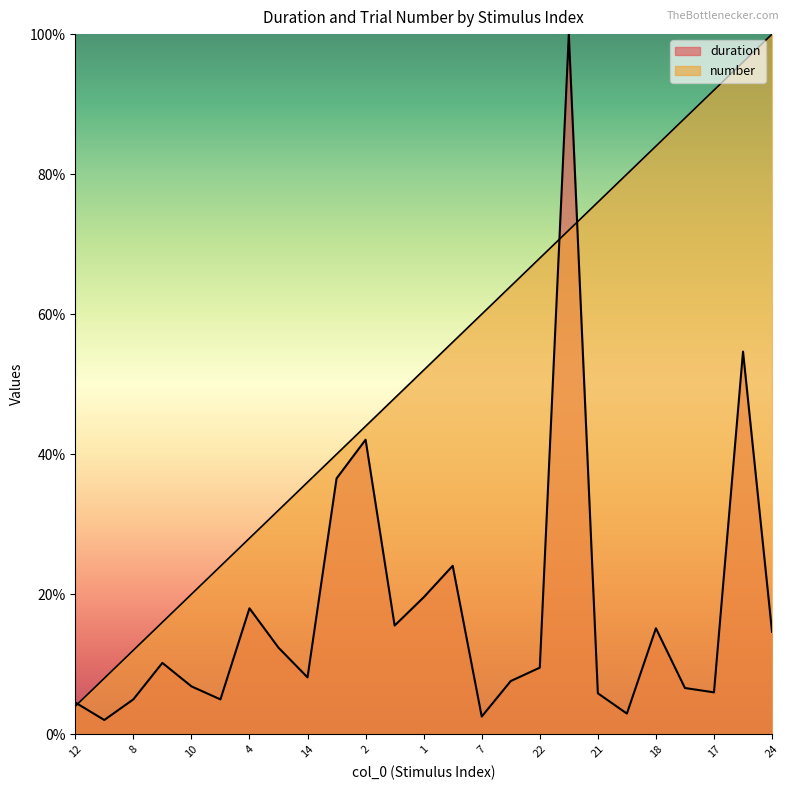

Reading right to left, transcribe all the data shown in this chart.

duration: 14.6	54.7	6.0	6.6	15.1	3.0	5.9	100.0	9.5	7.6	2.5	24.1	19.6	15.5	42.1	36.5	8.1	12.4	18.0	5.0	6.8	10.2	5.0	2.0	4.5
number: 100.0	96.0	92.0	88.0	84.0	80.0	76.0	72.0	68.0	64.0	60.0	56.0	52.0	48.0	44.0	40.0	36.0	32.0	28.0	24.0	20.0	16.0	12.0	8.0	4.0